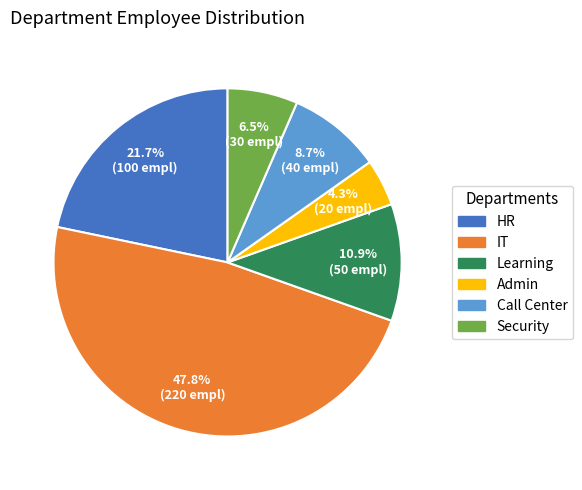

How many slices are in this pie chart?

6